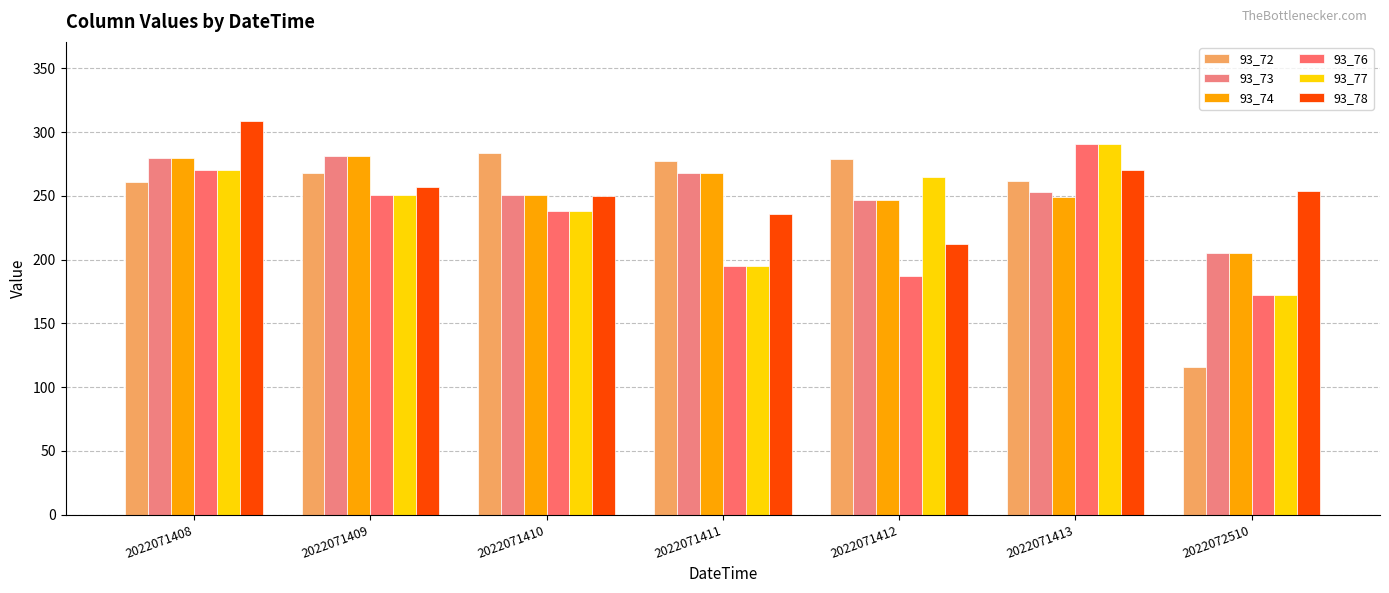

What is the spread (max minus min) of values at 2022071411?

82